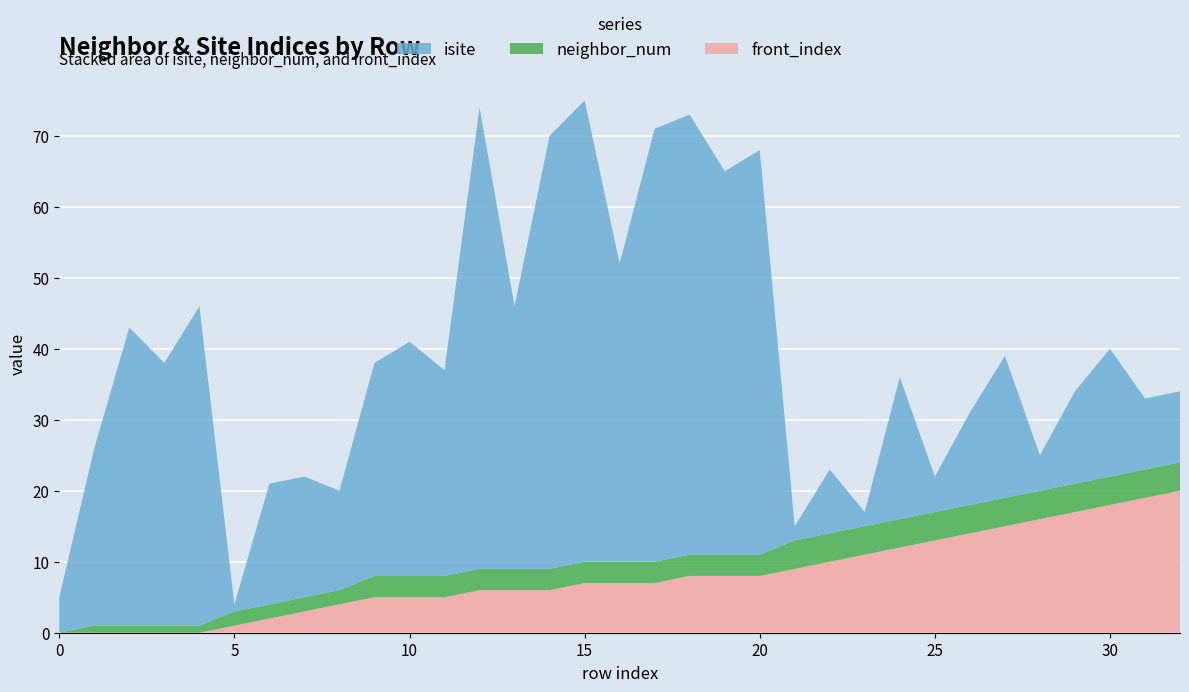

Reading left to right, list all the values displayed in this chart.

isite: 0=5	1=25	2=42	3=37	4=45	5=1	6=17	7=17	8=14	9=30	10=33	11=29	12=65	13=37	14=61	15=65	16=42	17=61	18=62	19=54	20=57	21=2	22=9	23=2	24=20	25=5	26=13	27=20	28=5	29=13	30=18	31=10	32=10
neighbor_num: 0=0	1=1	2=1	3=1	4=1	5=2	6=2	7=2	8=2	9=3	10=3	11=3	12=3	13=3	14=3	15=3	16=3	17=3	18=3	19=3	20=3	21=4	22=4	23=4	24=4	25=4	26=4	27=4	28=4	29=4	30=4	31=4	32=4
front_index: 0=0	1=0	2=0	3=0	4=0	5=1	6=2	7=3	8=4	9=5	10=5	11=5	12=6	13=6	14=6	15=7	16=7	17=7	18=8	19=8	20=8	21=9	22=10	23=11	24=12	25=13	26=14	27=15	28=16	29=17	30=18	31=19	32=20